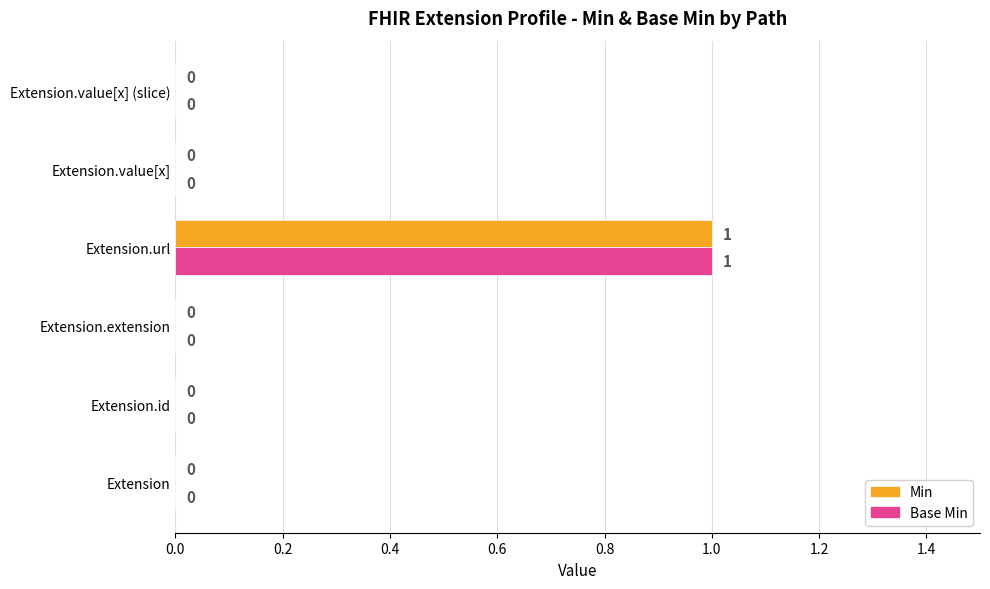

Is it true that Min equals 1 at Extension.url?

True